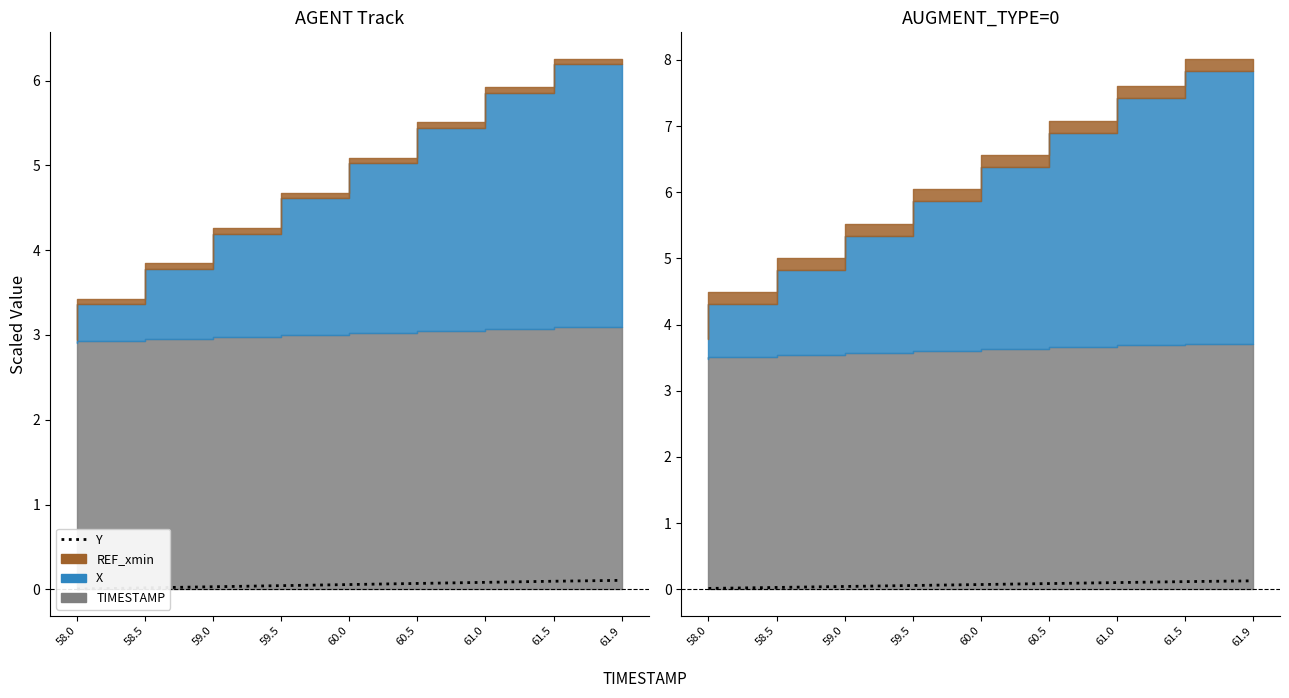

What is the change in value from 58.5 to 60.5?

+0.1